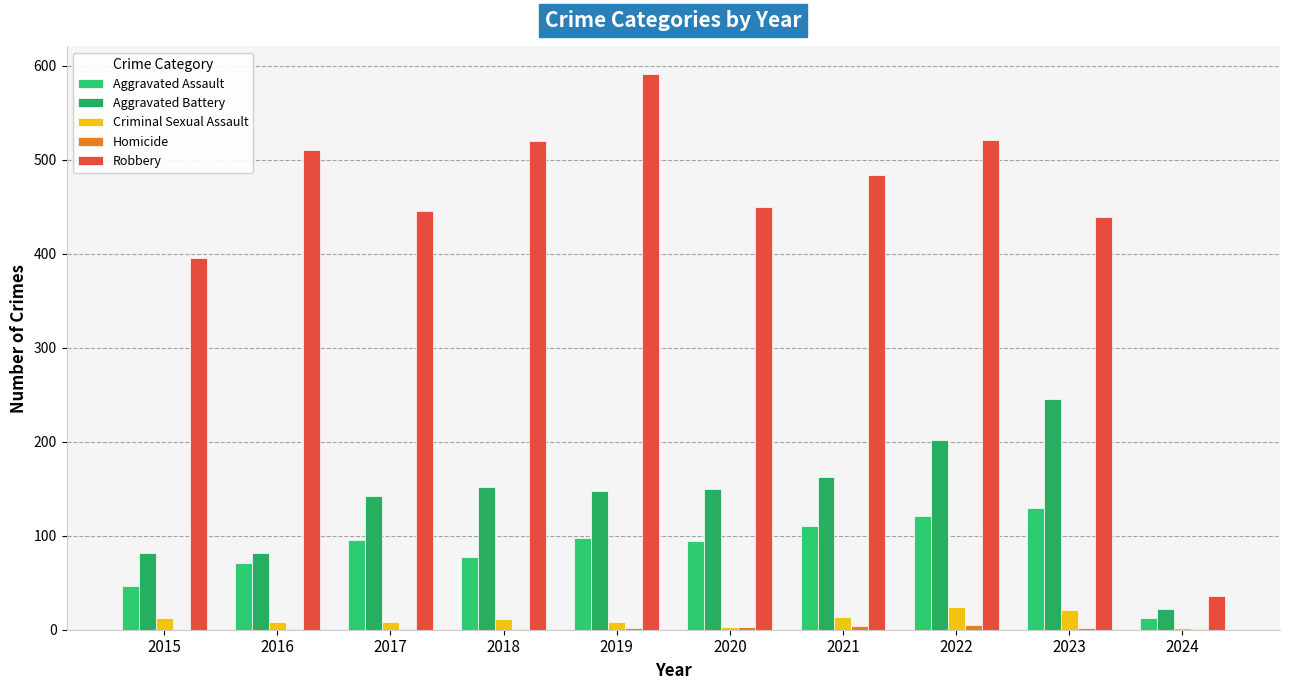

Reading left to right, transcribe all the data shown in this chart.

Aggravated Assault: 46	71	95	77	98	94	110	121	130	13
Aggravated Battery: 82	82	142	152	148	150	163	202	245	22
Criminal Sexual Assault: 12	8	8	11	8	3	14	24	21	2
Homicide: 0	1	1	1	2	3	4	5	2	1
Robbery: 395	510	446	520	591	450	484	521	439	36